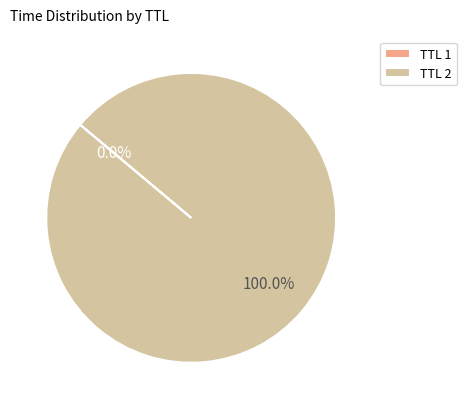

Does any single category account for the majority?

Yes